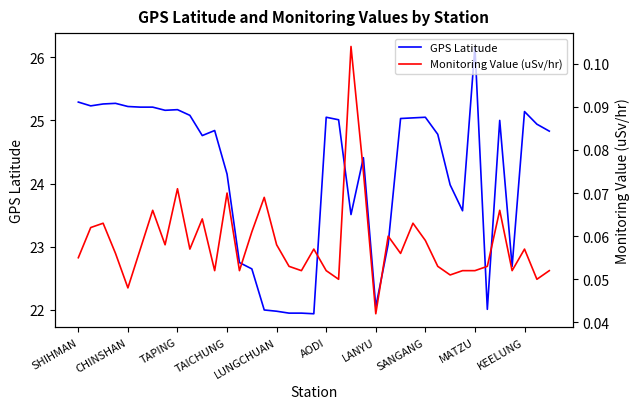

The GPS Latitude series shows 43.9 at SANGANG. True or false?

False